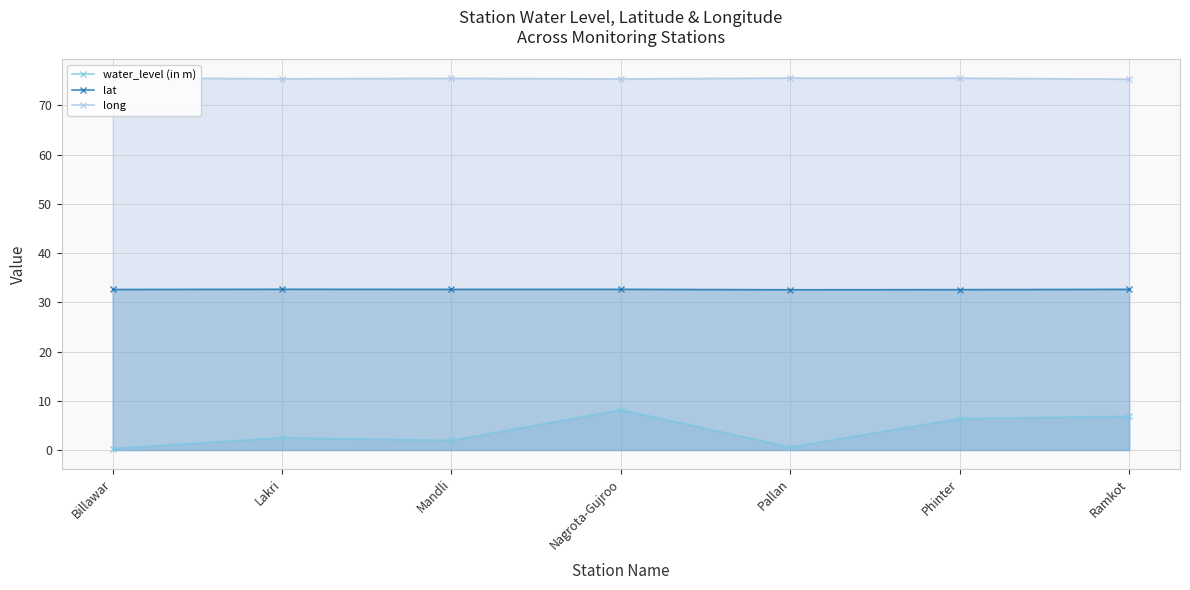

Count the lat values in the range 32 to 33.

7